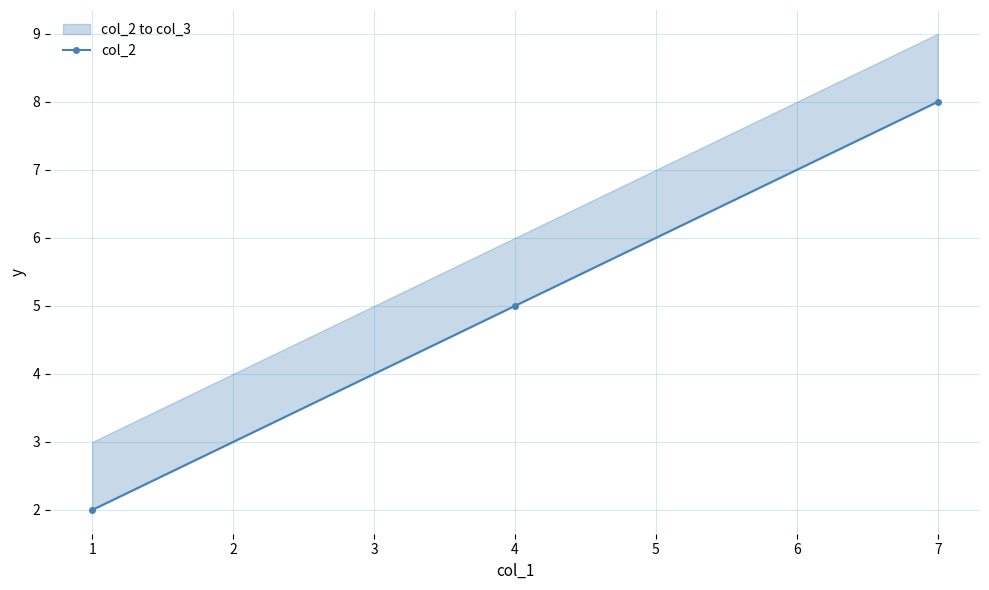

How many values are between 2 and 8?

3